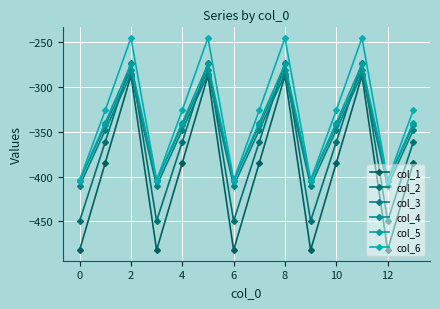

How many values in the col_6 series are below -325?

10